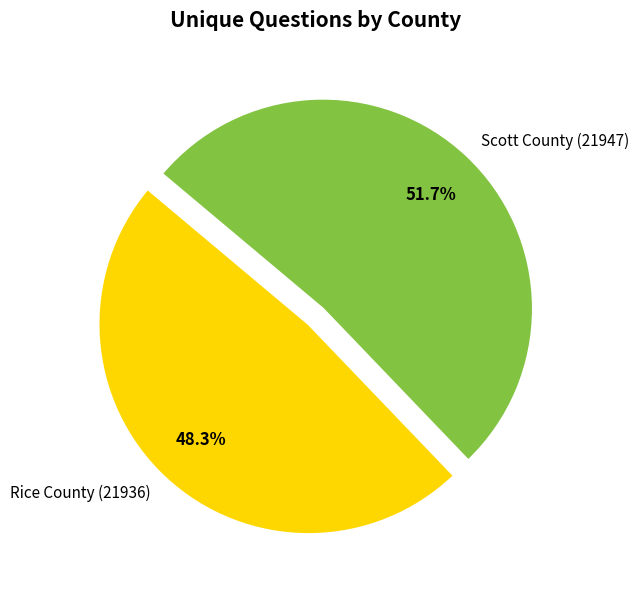

What percentage is the Rice County (21936) slice, to the nearest percent?

48%